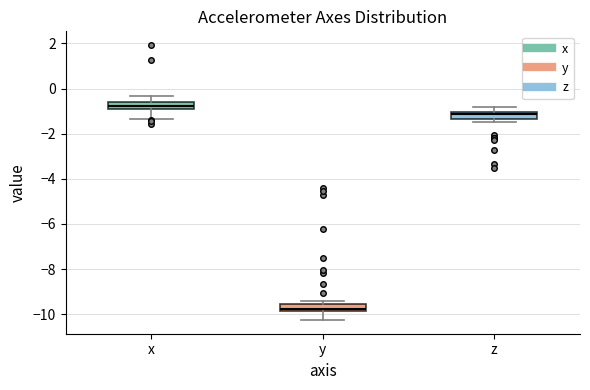

Which box's median line is the highest?

x